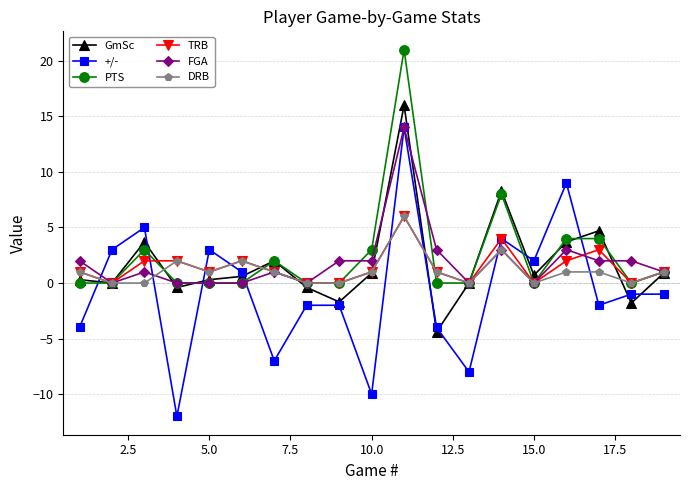

How many interior local valleys does the +/- series have?

6